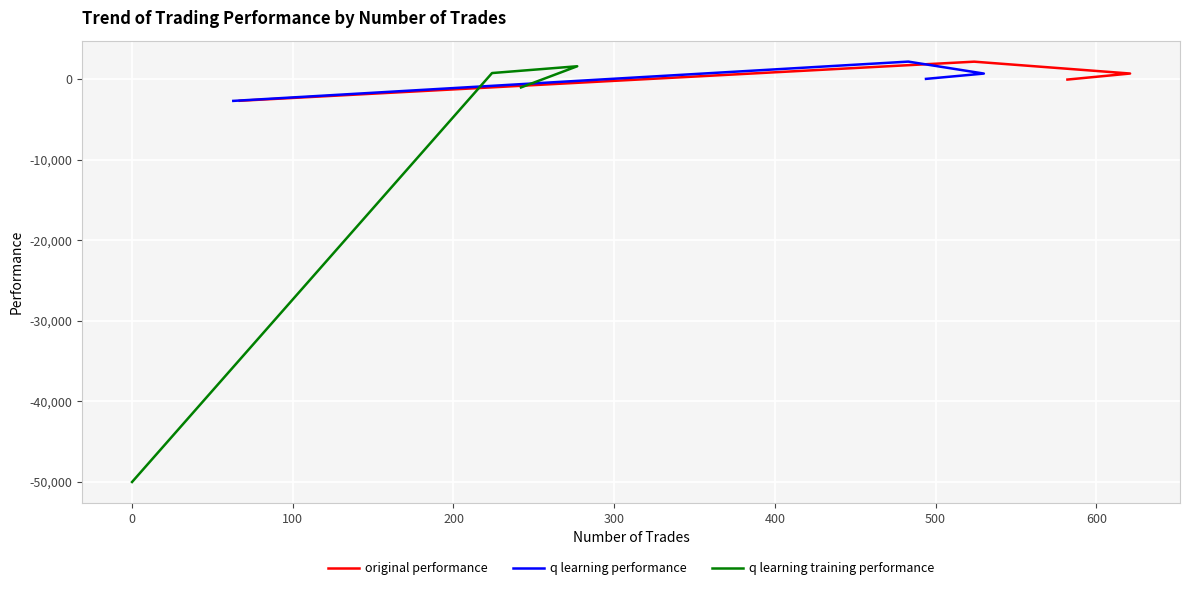

After their last crossing, which series has the higher values: q learning training performance or q learning performance?

q learning performance